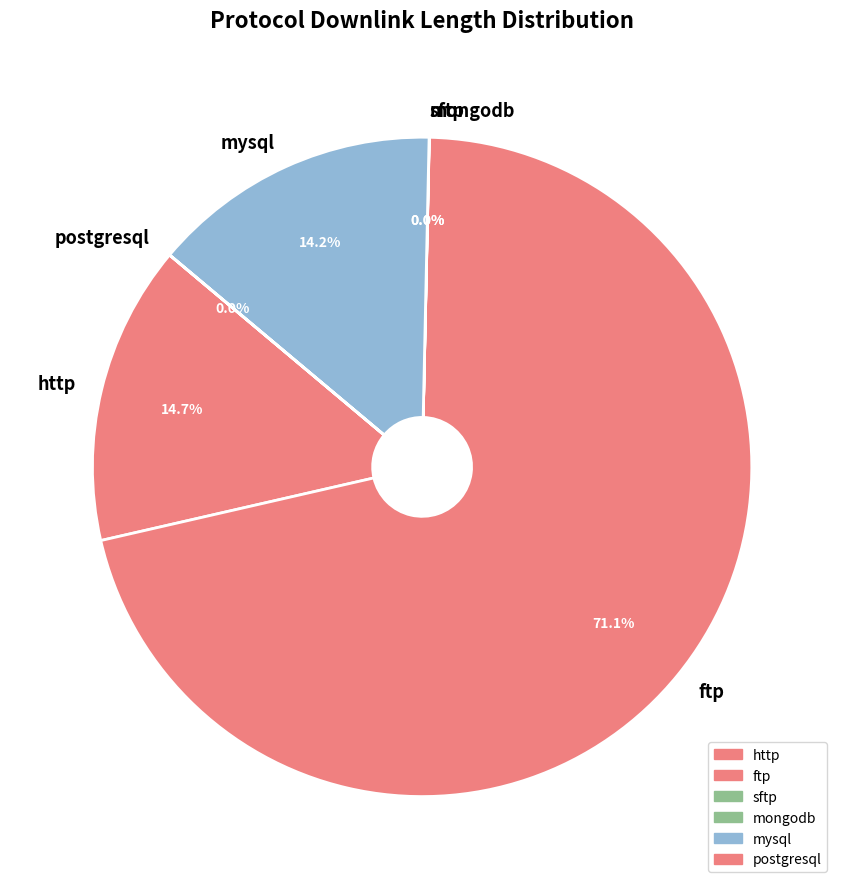

Between mysql and ftp, which is larger?

ftp